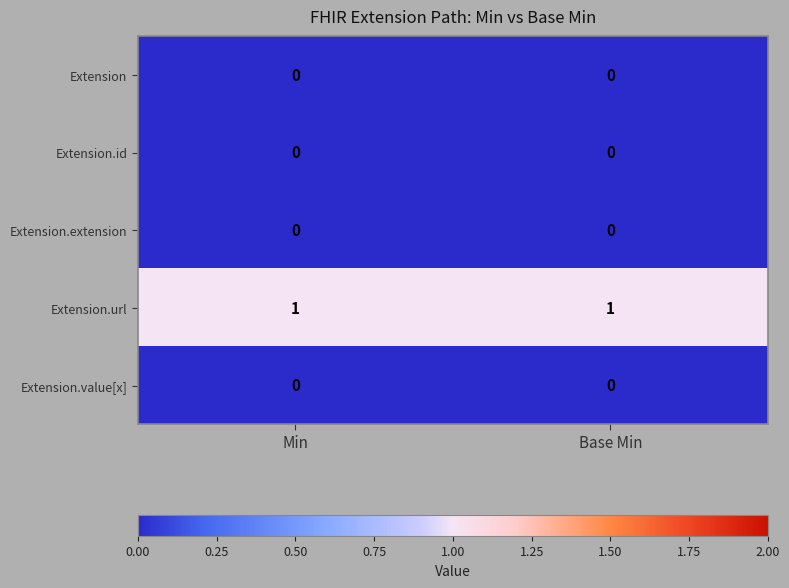

What is the total value across all series at Min?

1